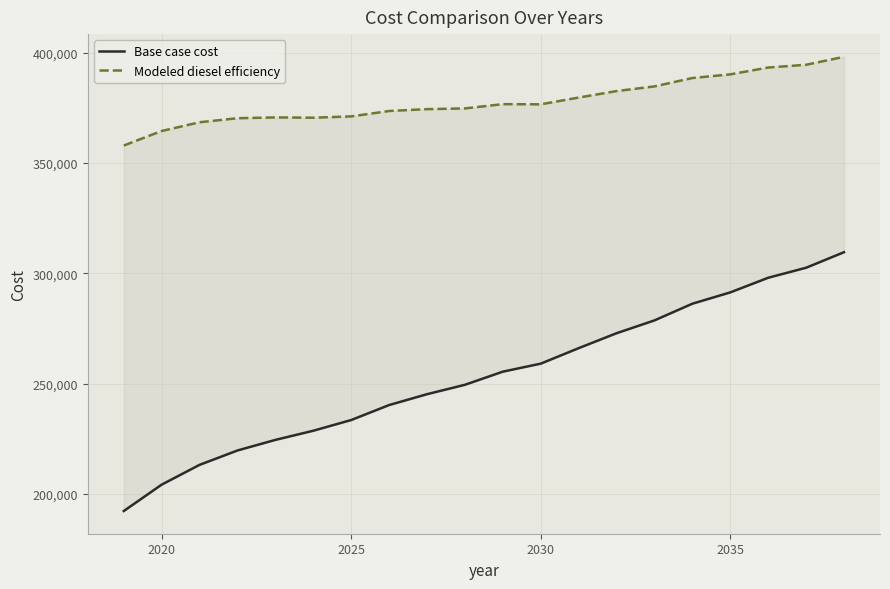

Is the value of Base case cost at 13 greater than the value of Modeled diesel efficiency at 11?

No